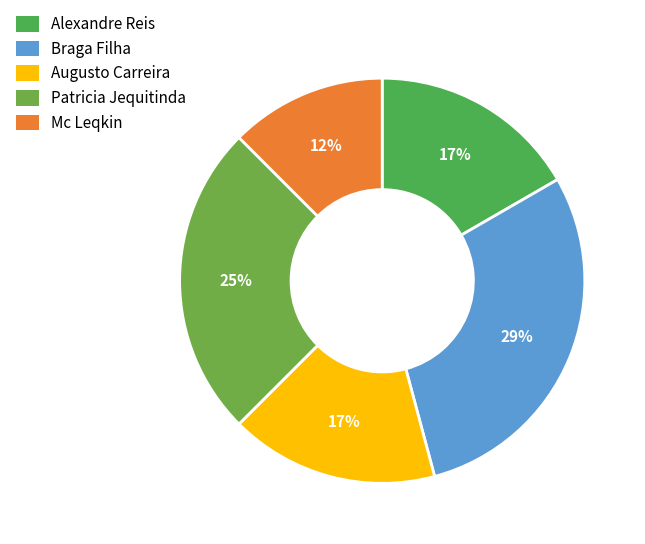

Which slice is the largest?

Braga Filha